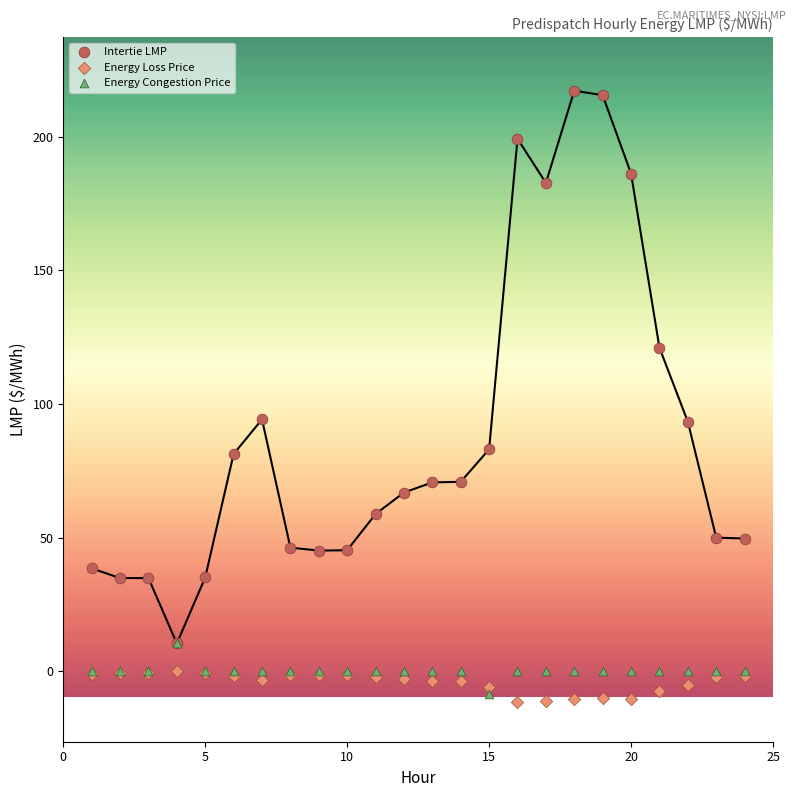

Which series reaches the maximum Y coordinate?

Intertie LMP